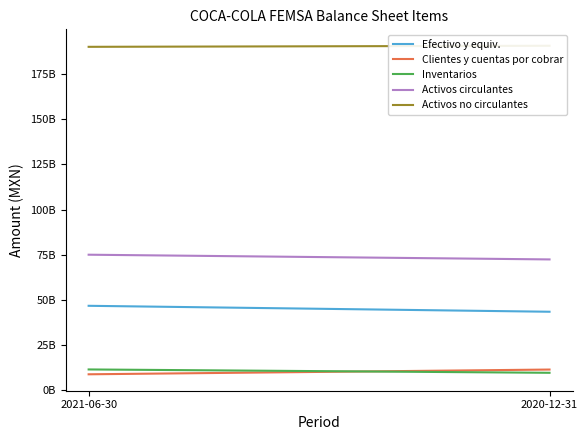

At which category is the sum across all series the highest?

2021-06-30